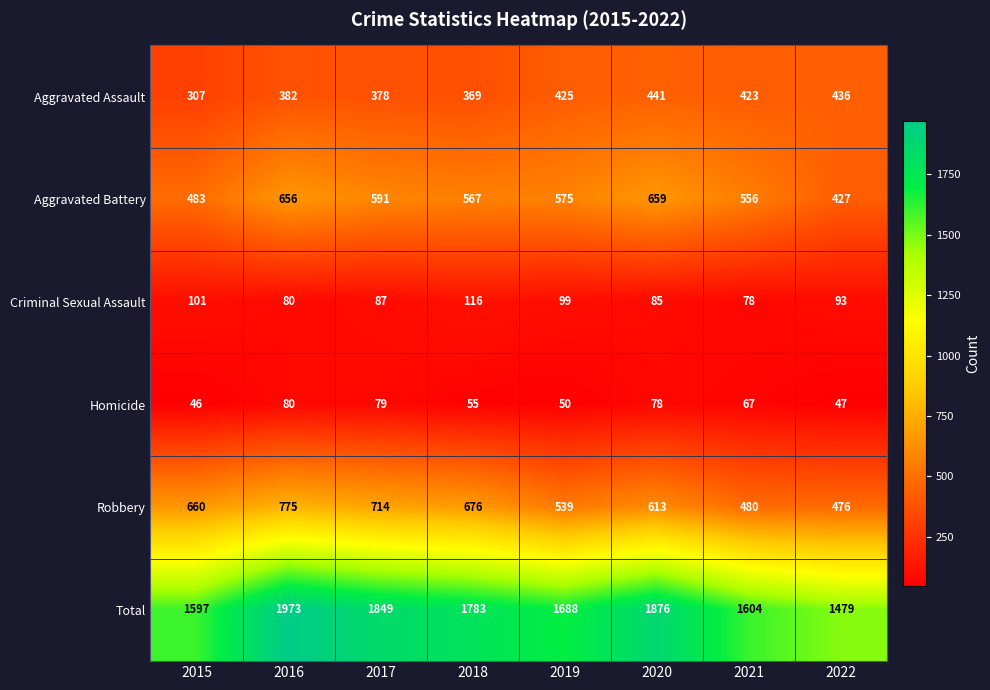

Count the number of categories in the chart.

8